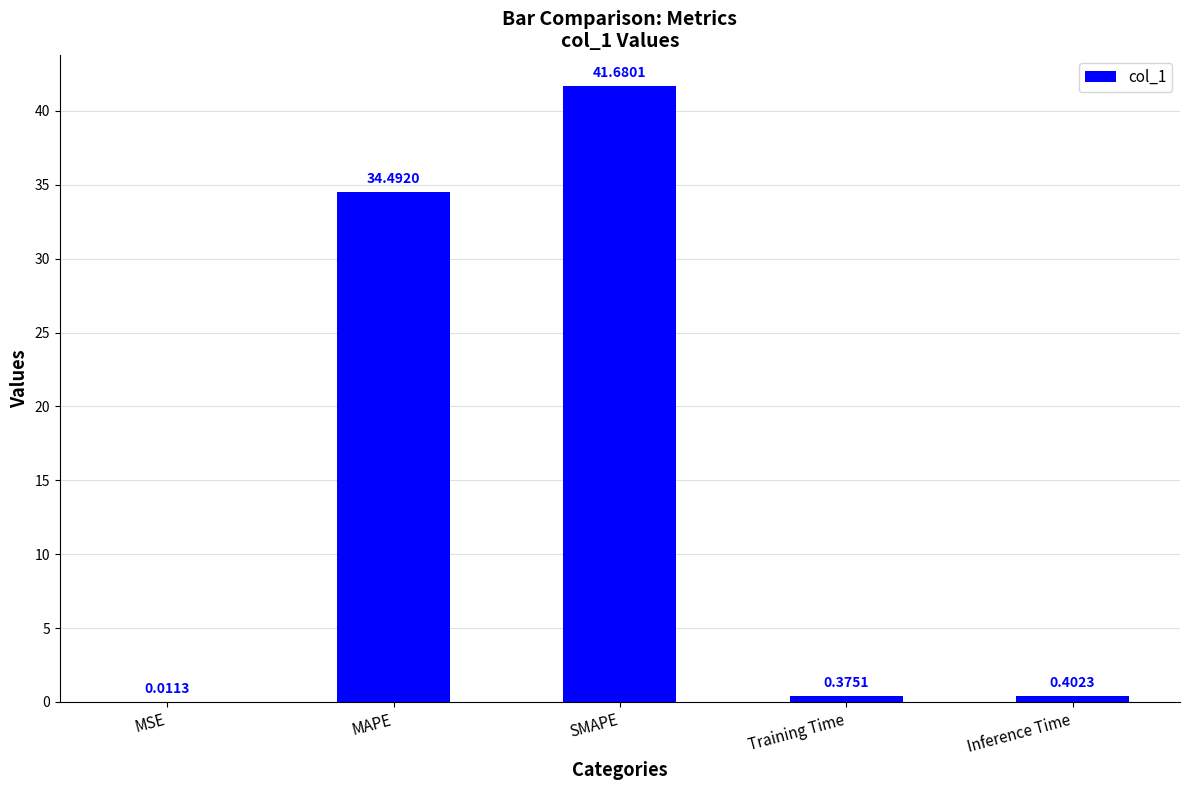

At which label is the value closest to 20?

MAPE